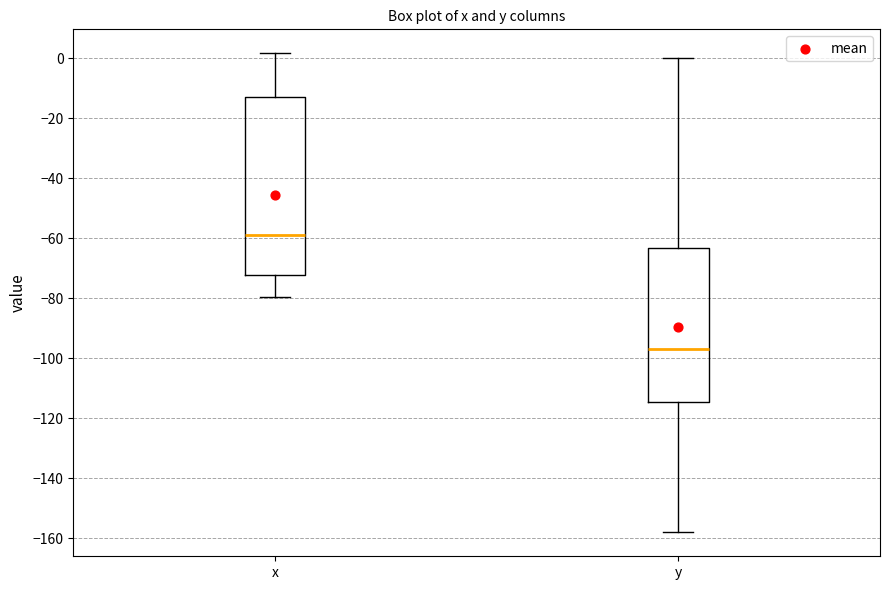

Which box's median line is the lowest?

y